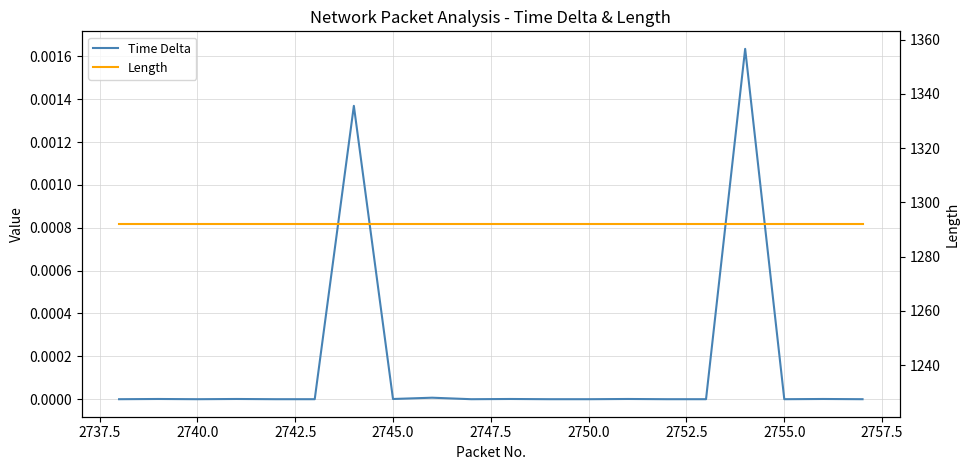

Which has a higher value, 2757.5 or 2750.0?

2750.0